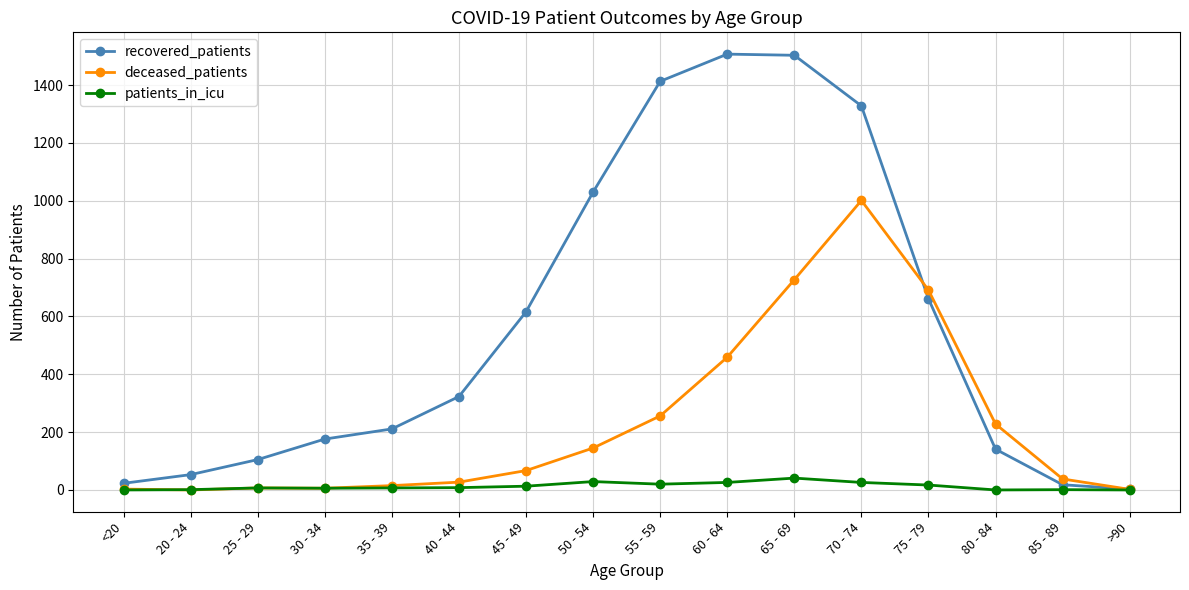

True or false: recovered_patients has a value of 545 at 65 - 69.

False